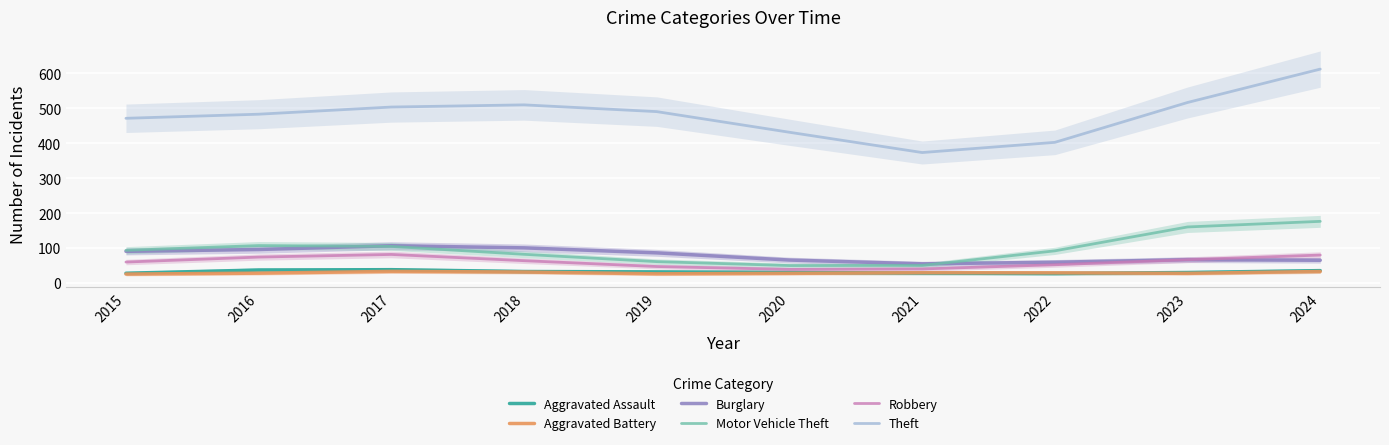

Reading left to right, extract all data points from this chart.

Aggravated Assault: 27.7	37.0	37.9	32.7	31.5	30.0	28.2	27.0	29.8	35.2
Aggravated Battery: 25.3	27.9	32.9	31.2	26.0	27.4	29.3	28.9	27.4	32.7
Burglary: 90.4	95.7	106.5	100.4	86.1	65.5	54.7	59.2	66.6	64.9
Motor Vehicle Theft: 93.4	106.9	104.5	81.9	61.0	49.7	50.0	91.9	160.3	176.3
Robbery: 59.8	74.0	81.6	63.7	46.9	38.7	40.0	52.0	66.6	79.8
Theft: 471.5	483.3	503.7	510.0	490.6	431.5	373.4	402.6	516.8	612.4